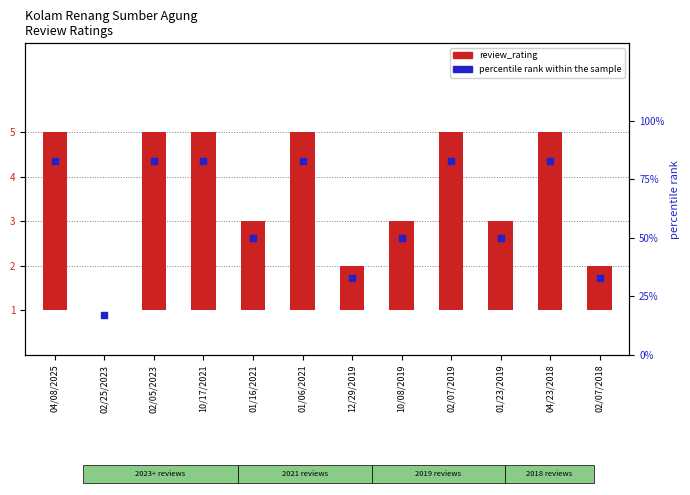

What are all the series names shown in the legend?

review_rating, percentile rank within the sample